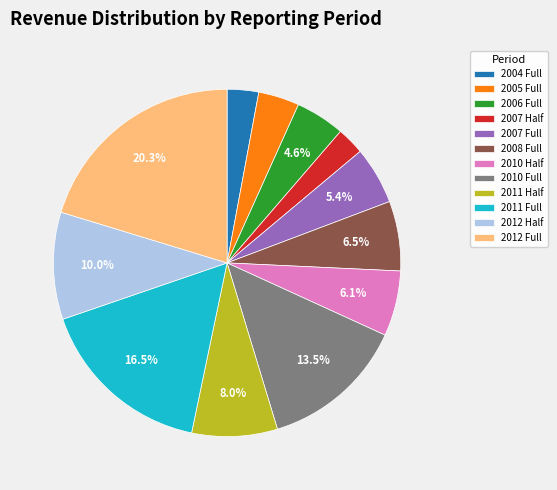

Between 2005 Full and 2011 Half, which is larger?

2011 Half